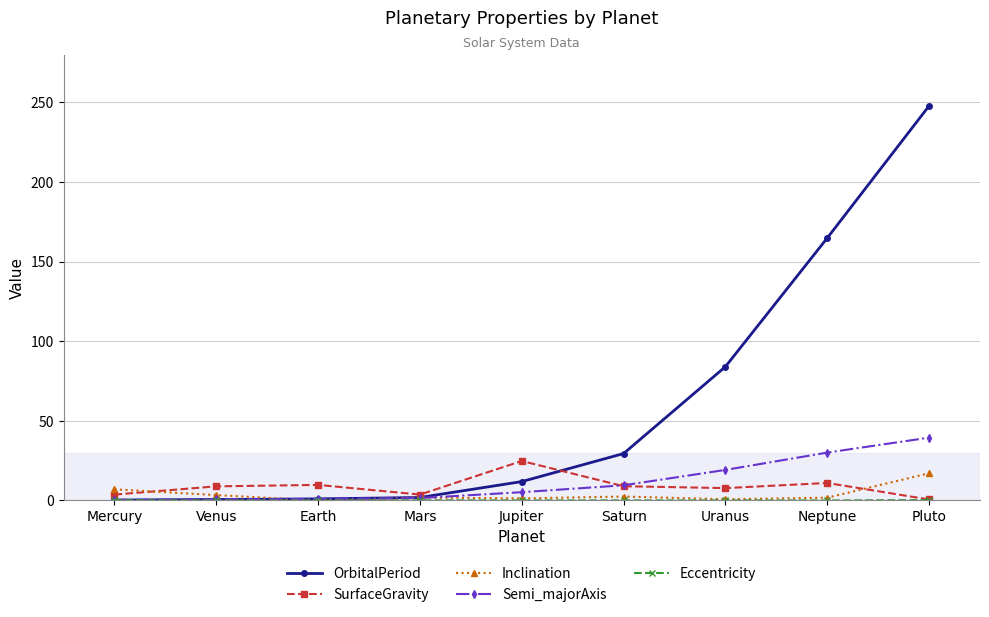

At which category is the sum across all series the highest?

Pluto